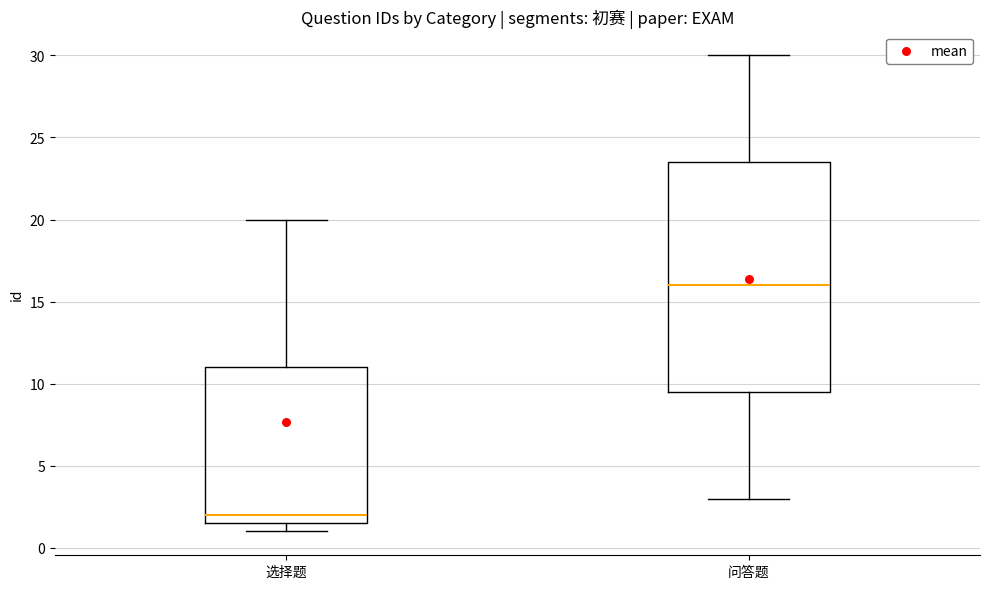

Comparing the boxes themselves (not the whiskers), which one is the tallest?

问答题